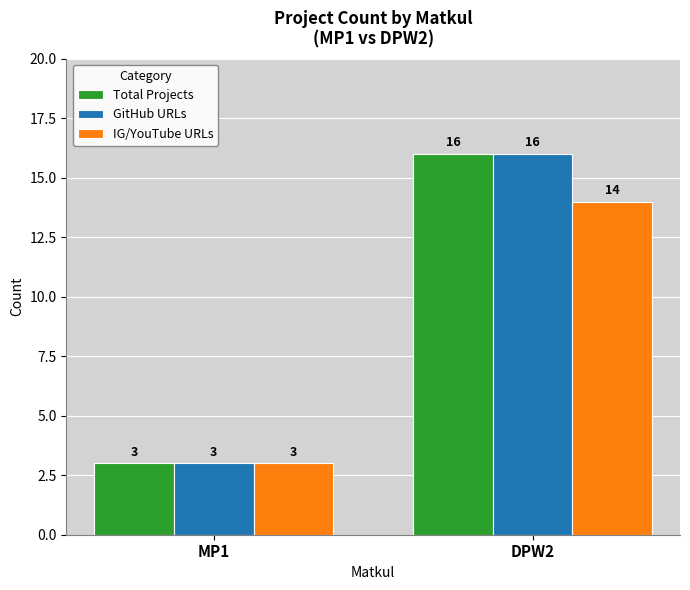

How many data points in Total Projects are less than 16?

1